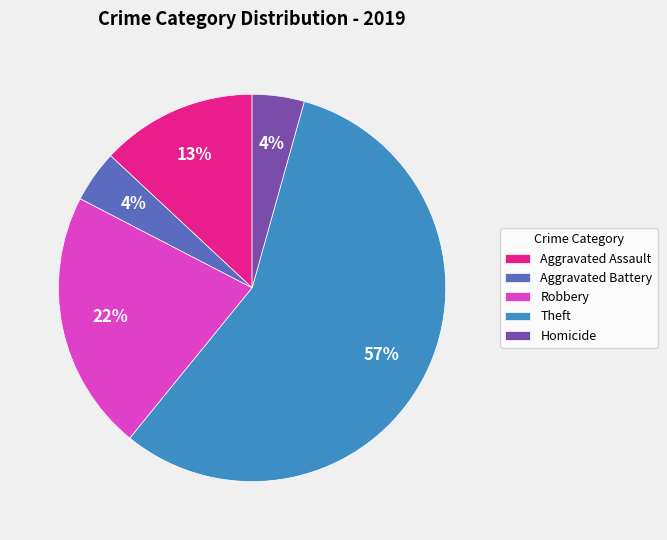

The Aggravated Assault slice represents 18% of the pie. True or false?

False